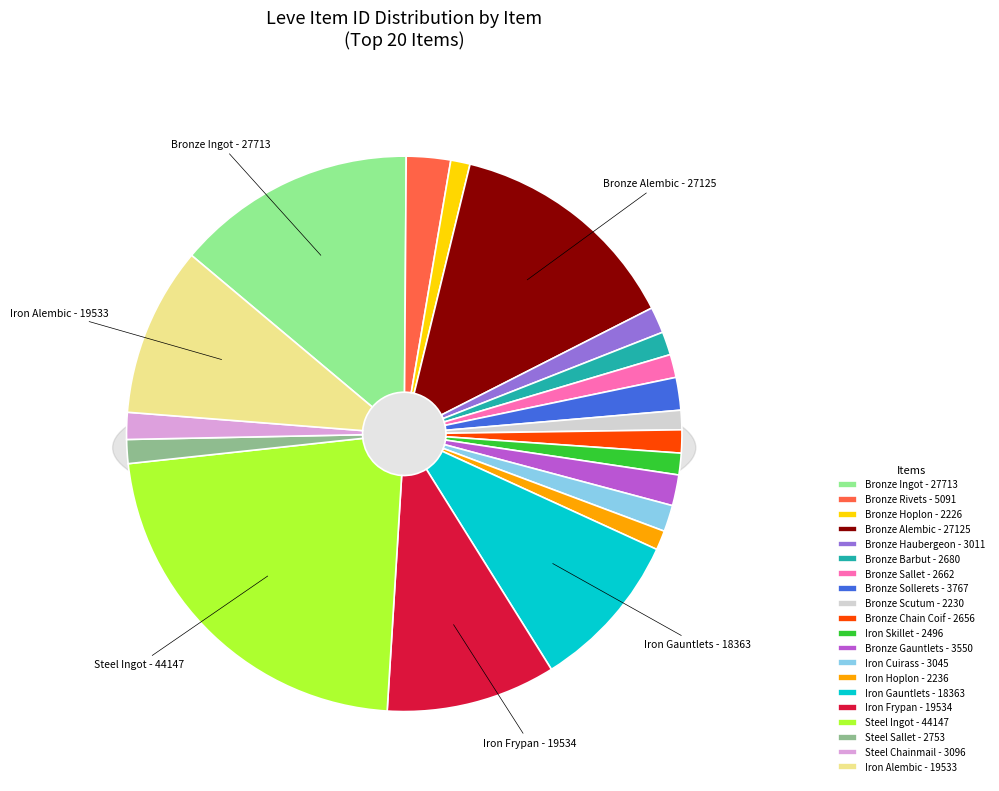

Between Iron Frypan and Iron Alembic, which is larger?

Iron Frypan